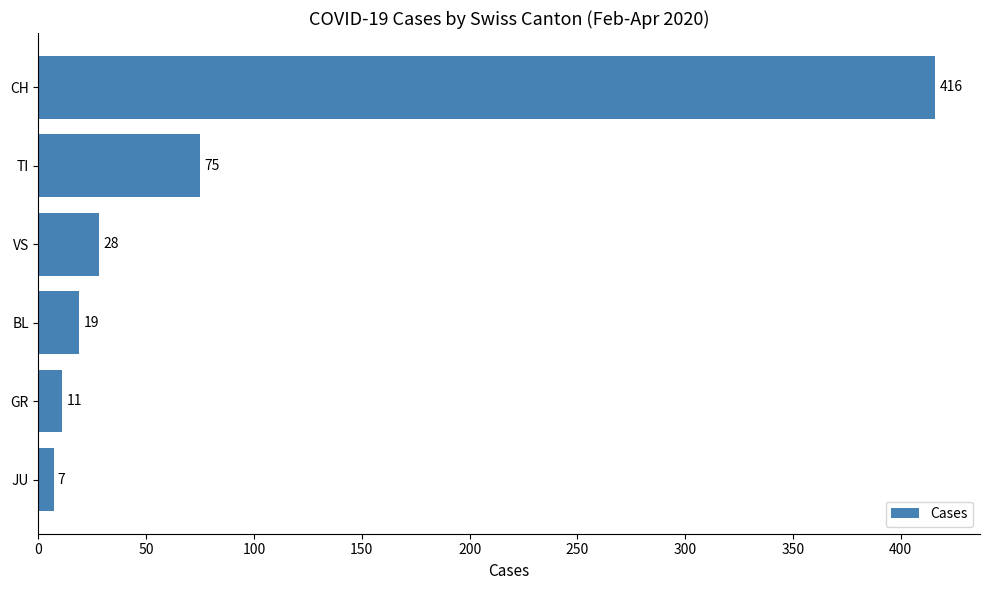

List the labels in order of value, smallest first.

JU, GR, BL, VS, TI, CH